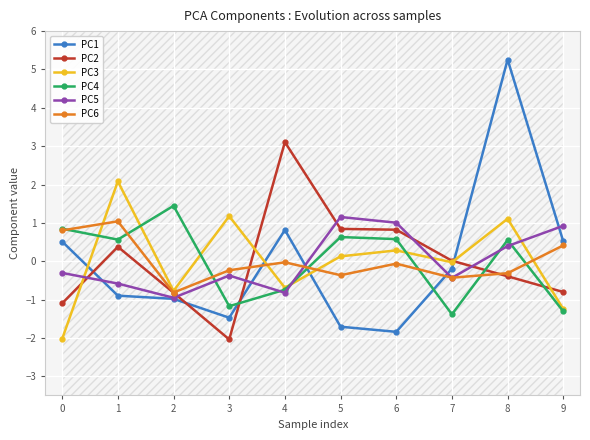

How many categories are shown in the chart?

10